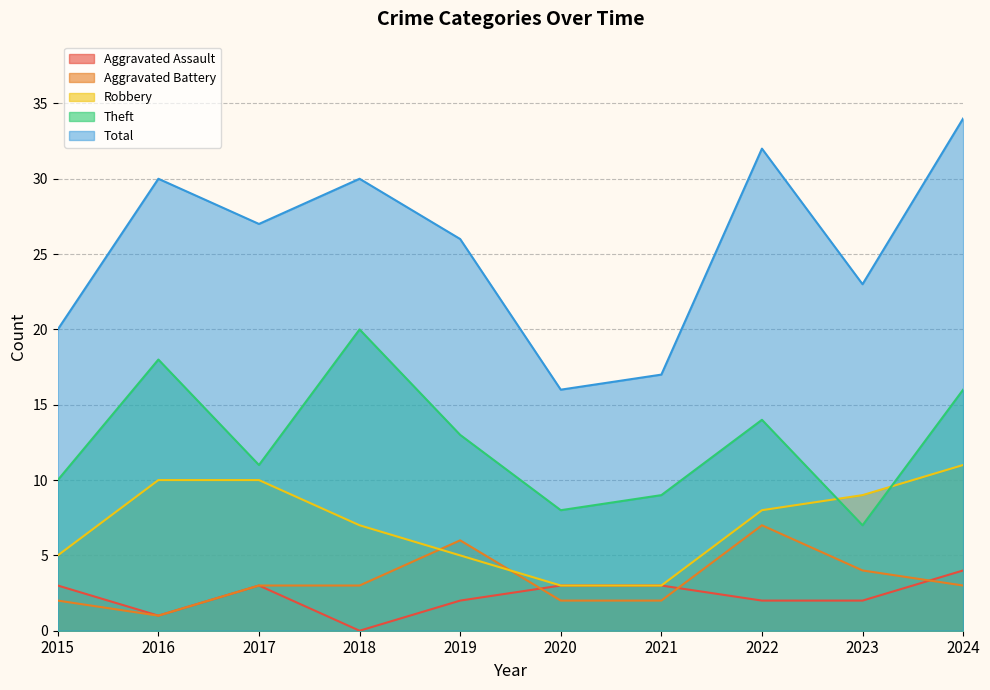

At how many categories does at least one series exceed 23?

6